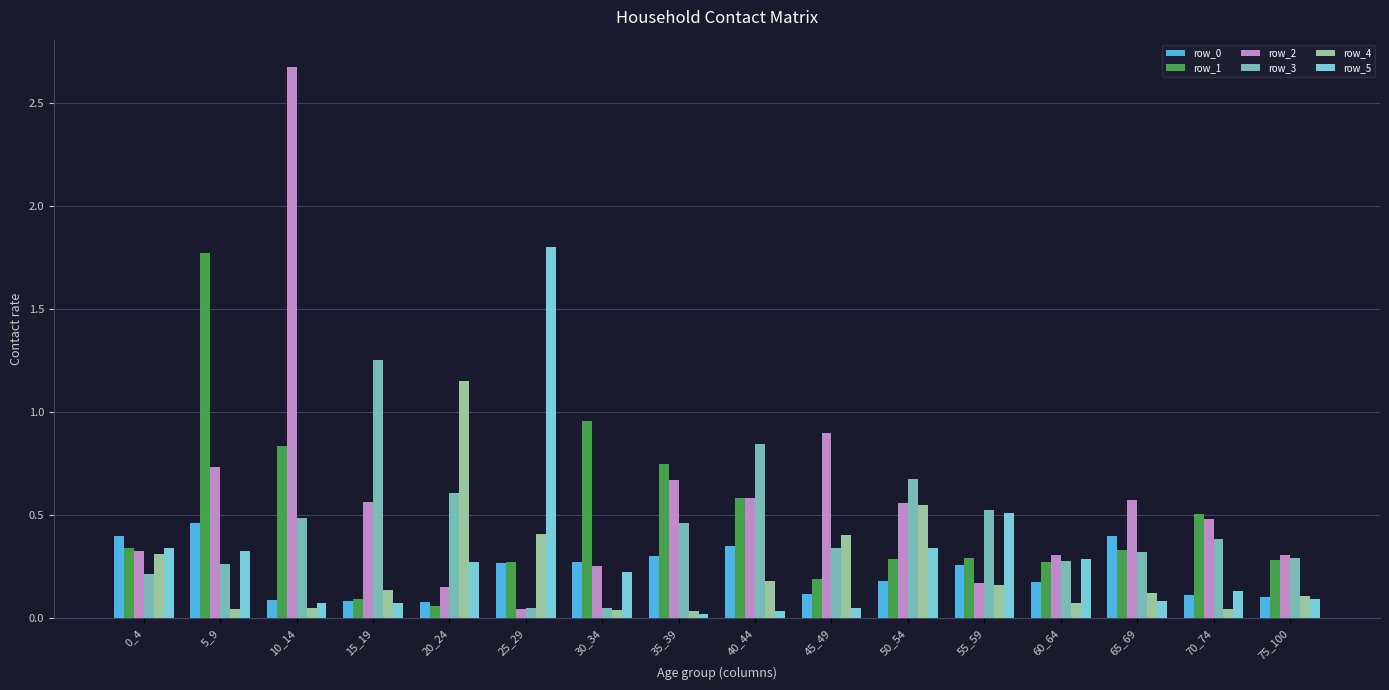

True or false: row_3 has a value of 0.1 at 25_29.

True